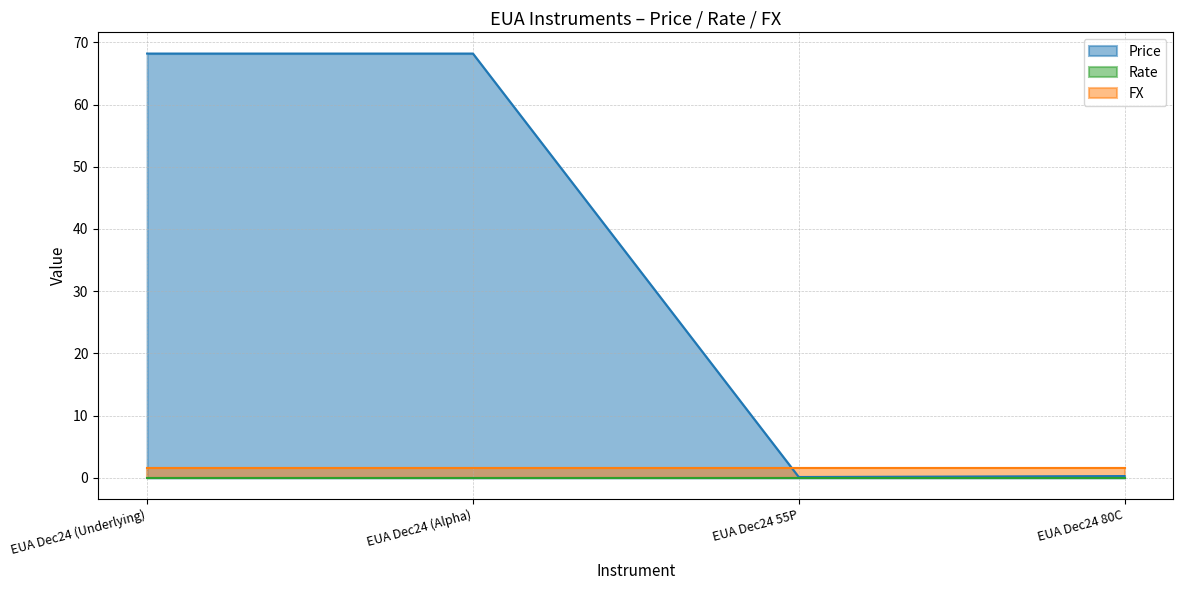

Reading left to right, what are all the values shown in this chart?

Price: EUA Dec24 (Underlying)=68.2	EUA Dec24 (Alpha)=68.2	EUA Dec24 55P=0.1	EUA Dec24 80C=0.3
Rate: EUA Dec24 (Underlying)=0.0	EUA Dec24 (Alpha)=0.0	EUA Dec24 55P=0.0	EUA Dec24 80C=0.0
FX: EUA Dec24 (Underlying)=1.6	EUA Dec24 (Alpha)=1.6	EUA Dec24 55P=1.6	EUA Dec24 80C=1.6